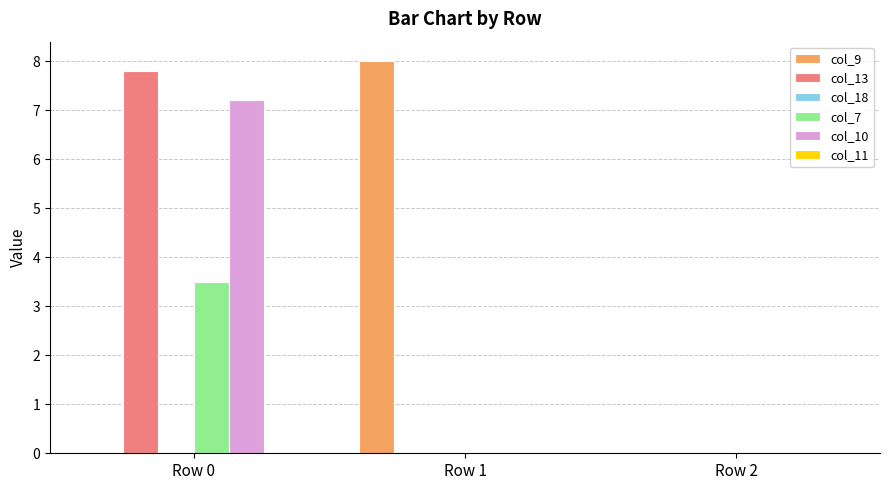

Which series has the widest spread of values?

col_9